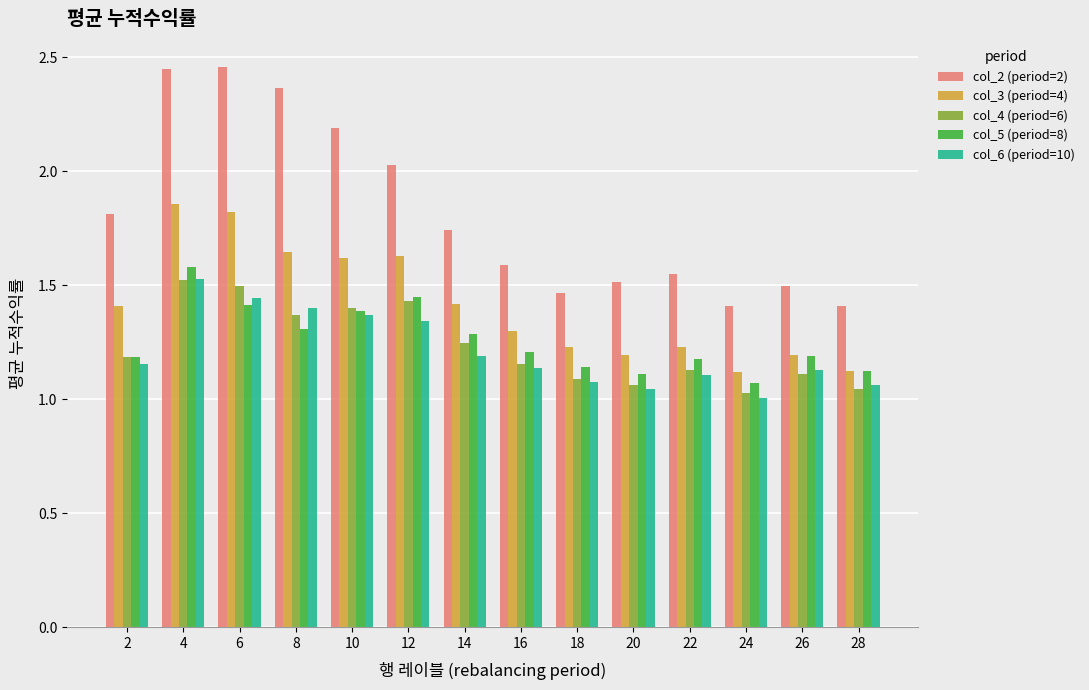

Which category has the lowest value across all series?

24